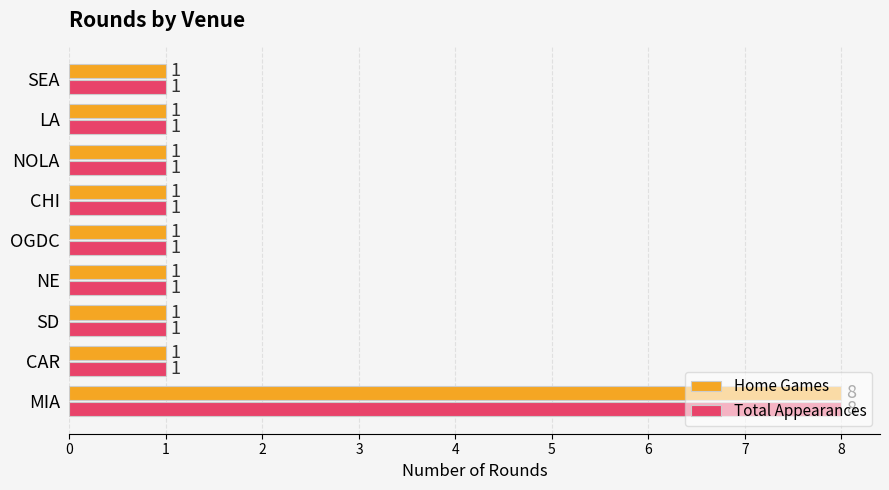

The Home Games series shows 1 at SEA. True or false?

True